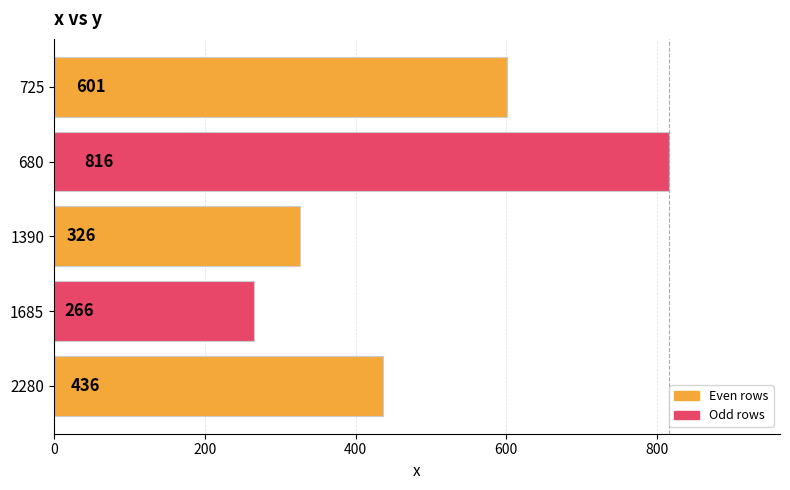

Which has a higher value, 2280 or 1685?

2280